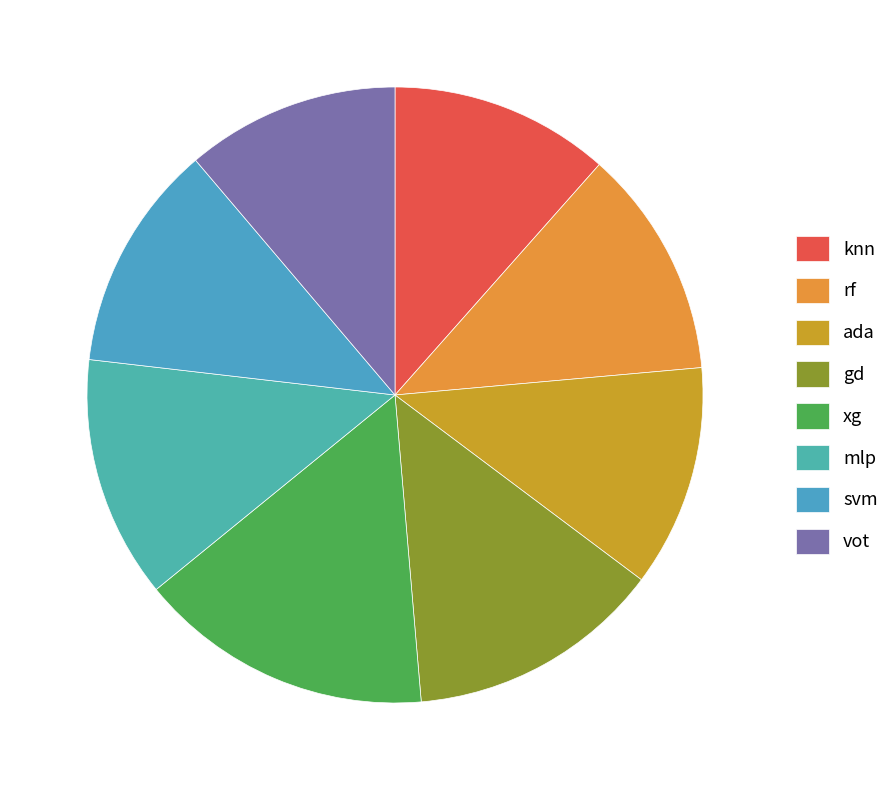

How many segments does this pie chart have?

8